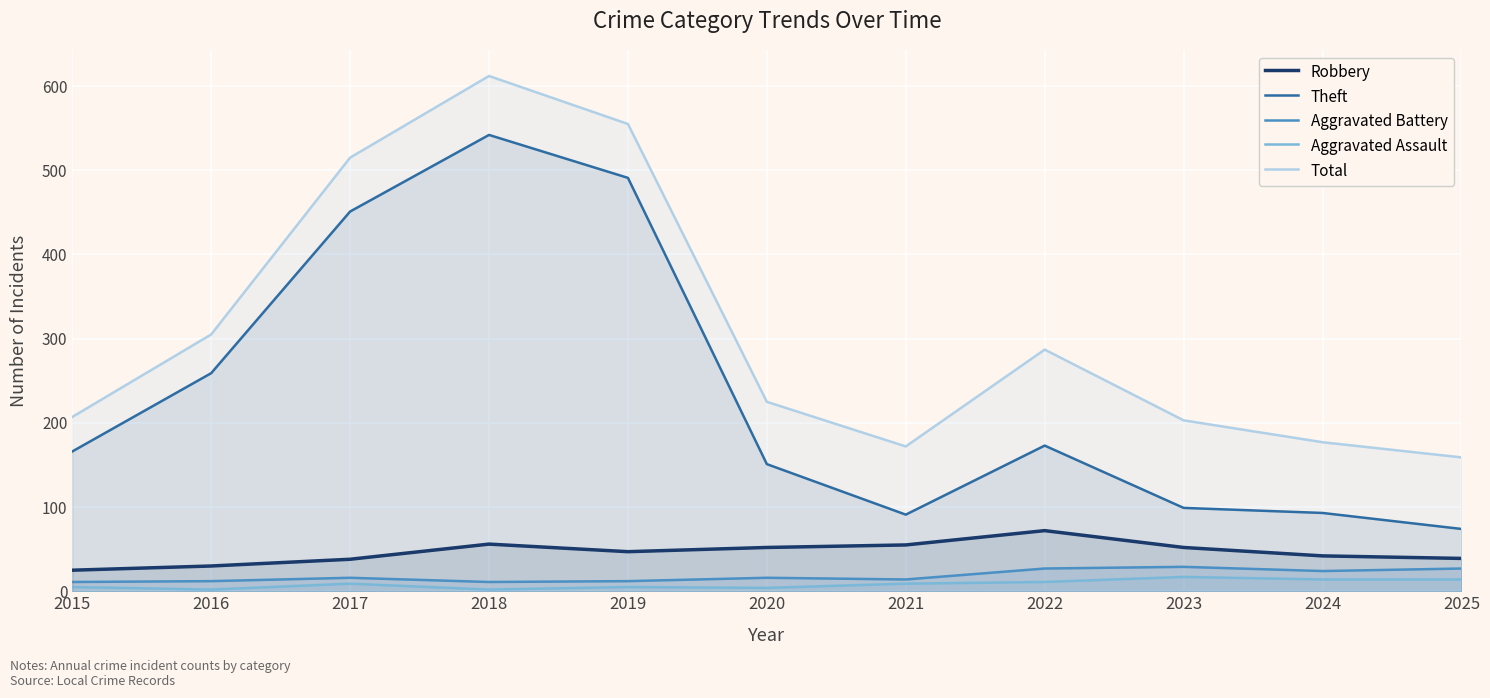

True or false: Theft and Total intersect in this chart.

False